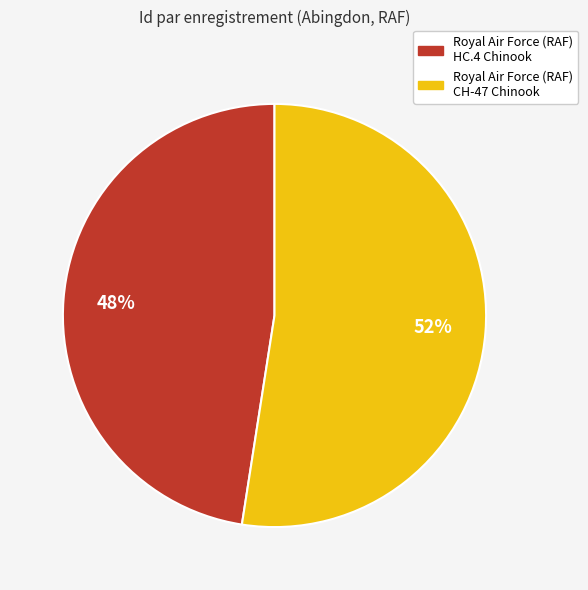

The Royal Air Force (RAF) CH-47 Chinook slice represents 52% of the pie. True or false?

True